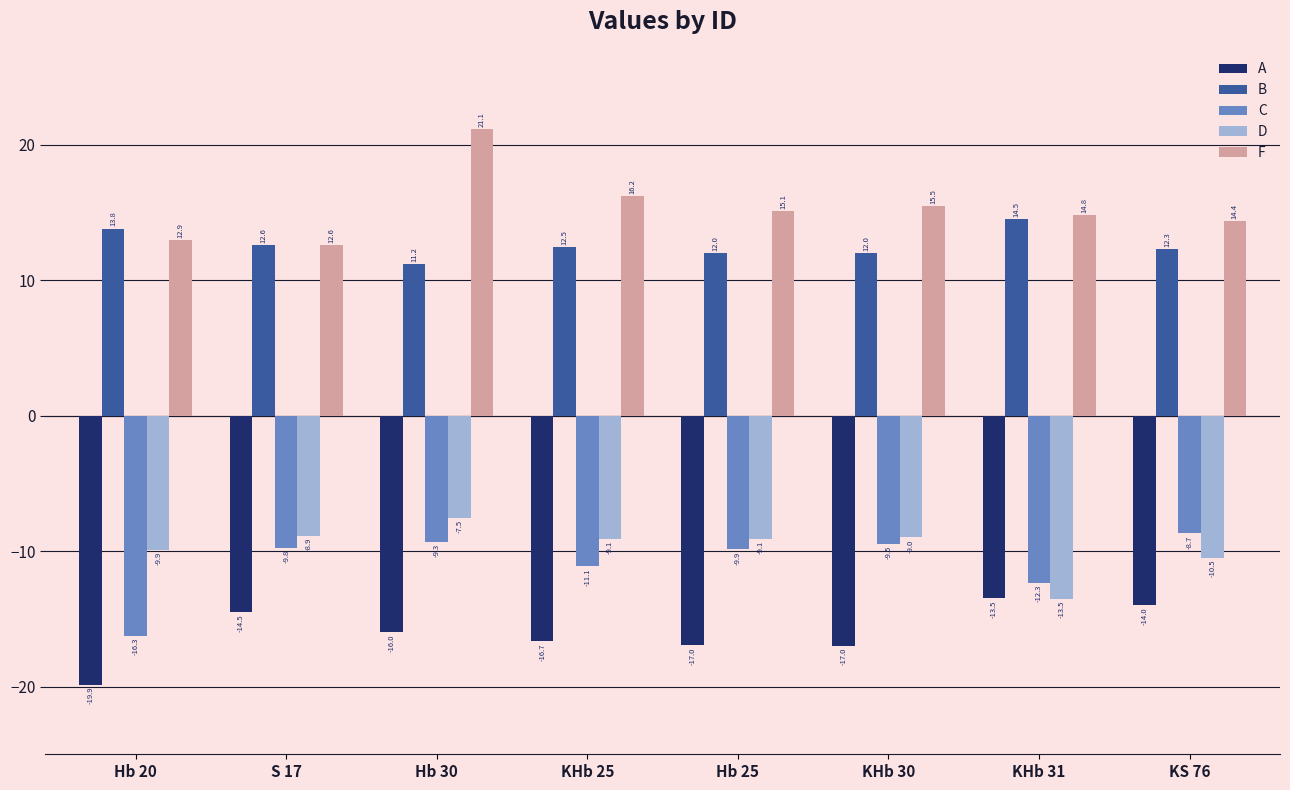

Rank the series by their maximum value, from lowest to highest.

A, C, D, B, F